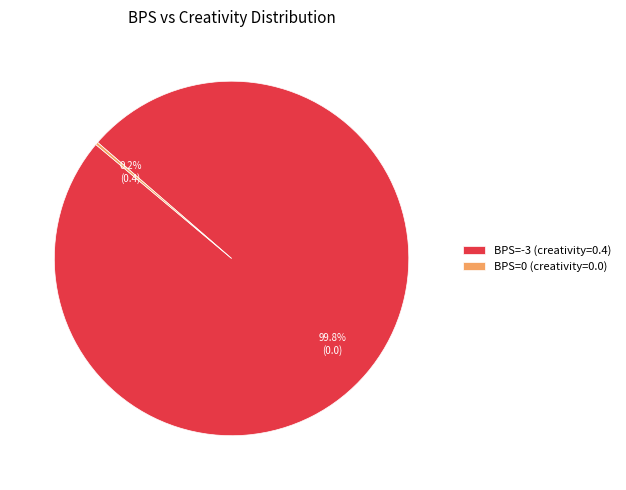

Is there any slice that represents more than half of the pie?

Yes